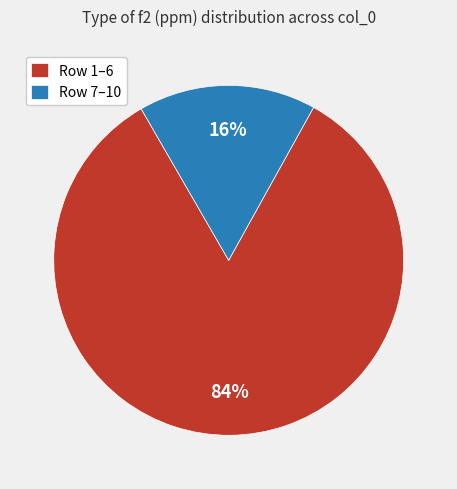

Does Row 1–6 represent more than half of the total?

Yes